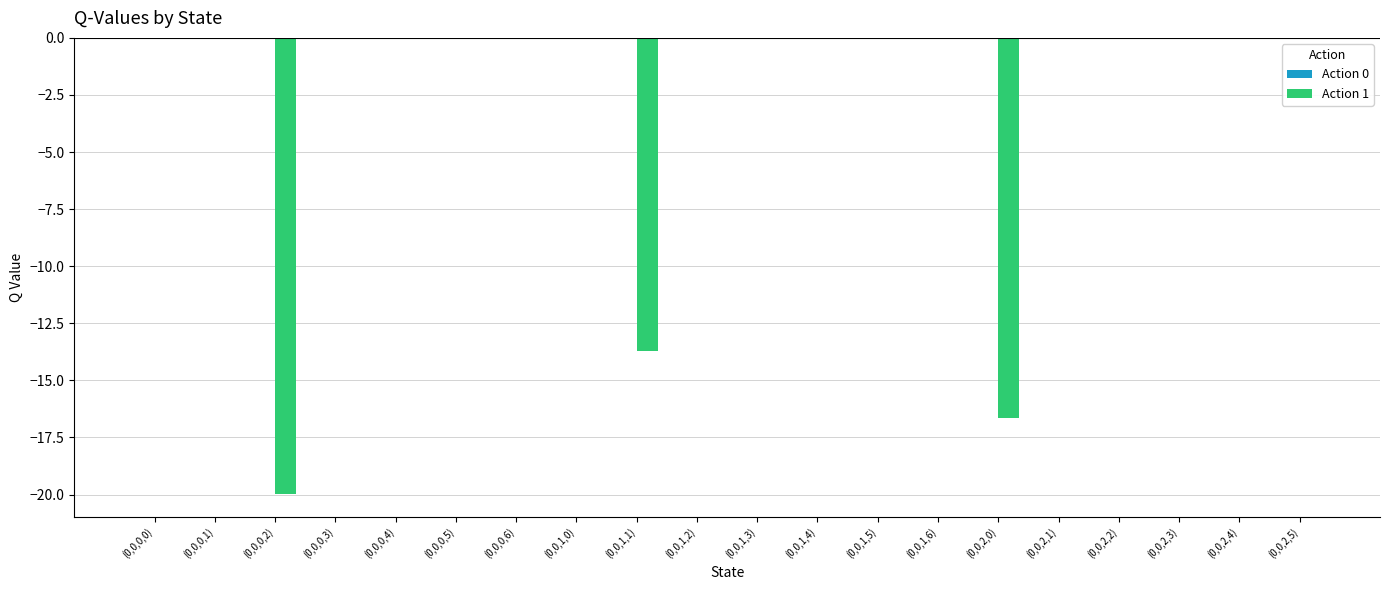

True or false: the data shows 0.0 at (0,0,1,3).

True